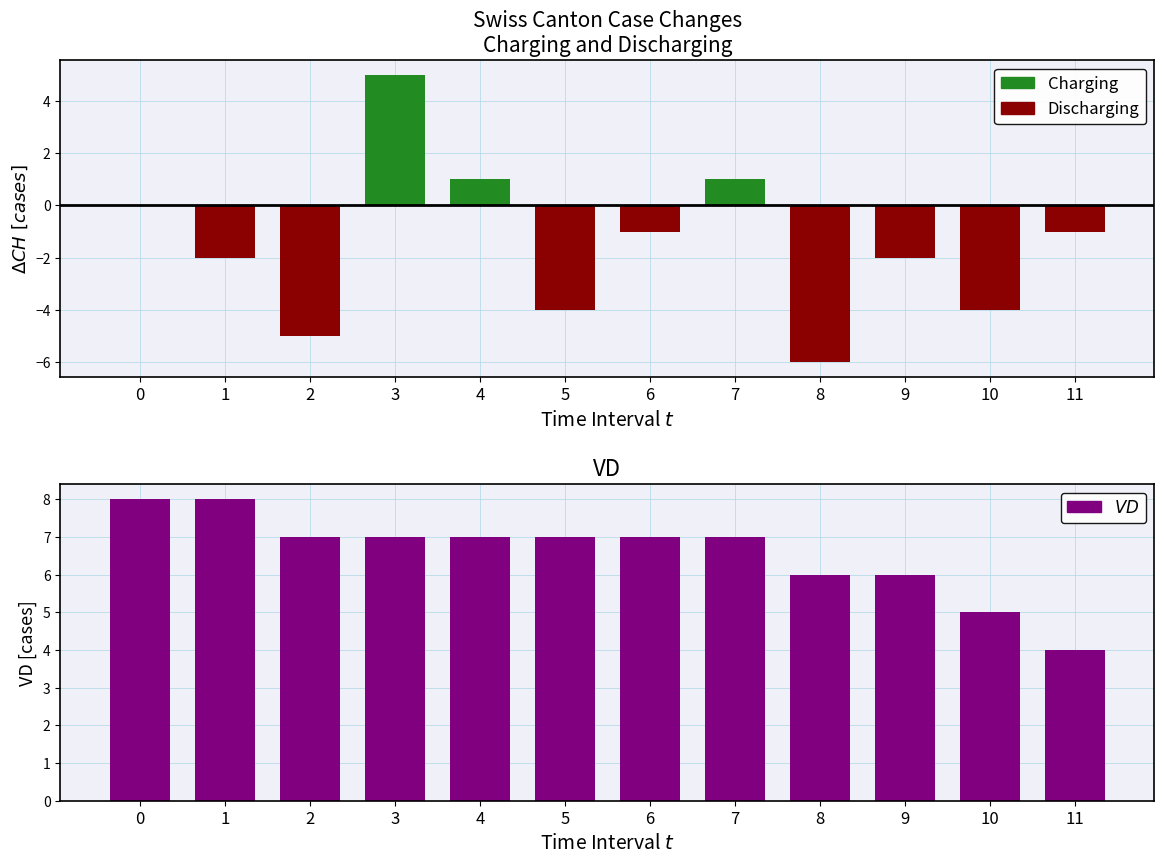

What is the sum of all Charging values?

7